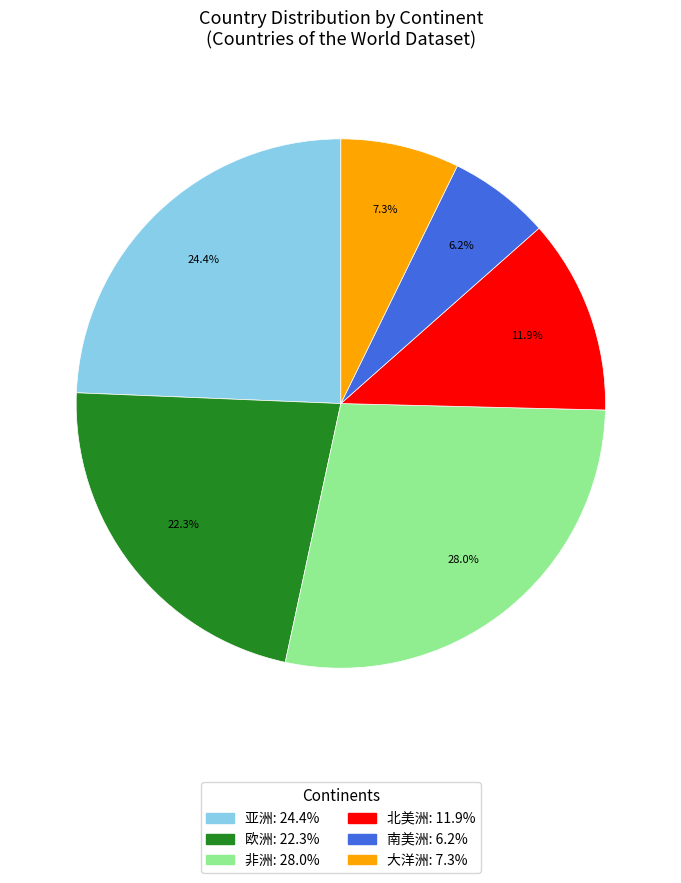

True or false: 非洲 accounts for 28% of the total.

True